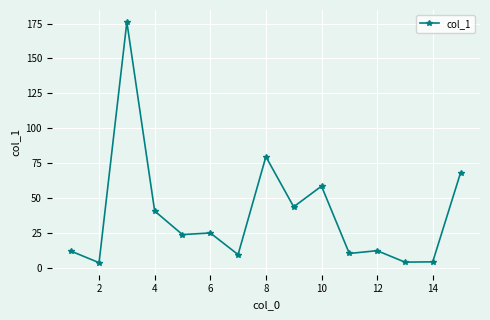

What is the value of the 6th point from the left?

25.1